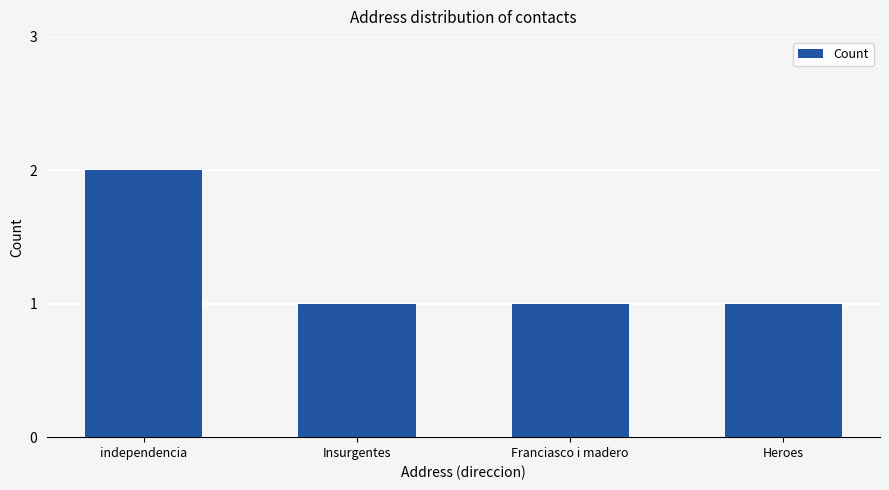

True or false: the data shows 1 at Franciasco i madero.

True